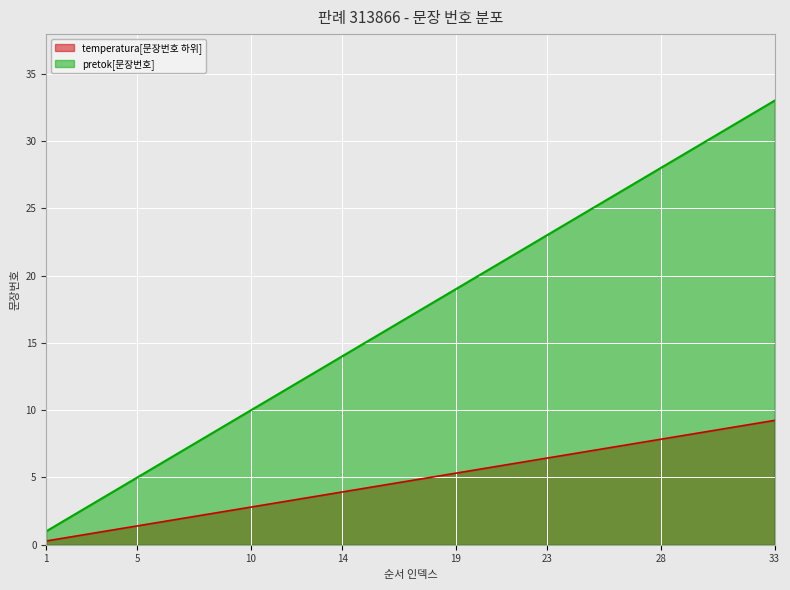

Rank the categories by value from lowest to highest.

1, 2, 3, 4, 5, 6, 7, 8, 9, 10, 11, 12, 13, 14, 15, 16, 17, 18, 19, 20, 21, 22, 23, 24, 25, 26, 27, 28, 29, 30, 31, 32, 33